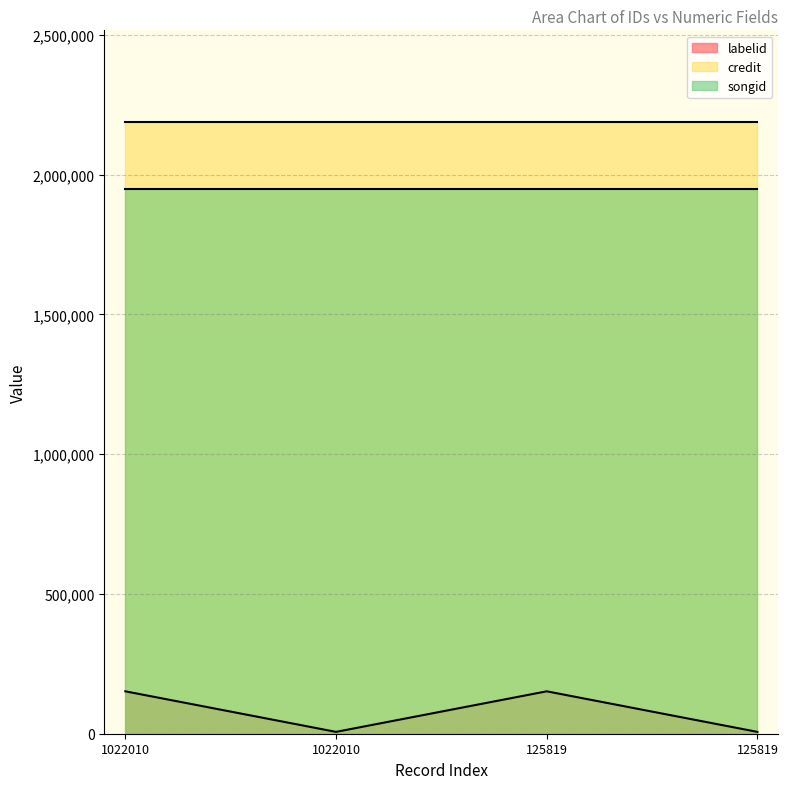

Reading left to right, transcribe all the data shown in this chart.

labelid: 1022010=151697	1022010=6612	125819=151697	125819=6612
credit: 1022010=2187986	1022010=2187986	125819=2187986	125819=2187986
songid: 1022010=1948772	1022010=1948772	125819=1948772	125819=1948772